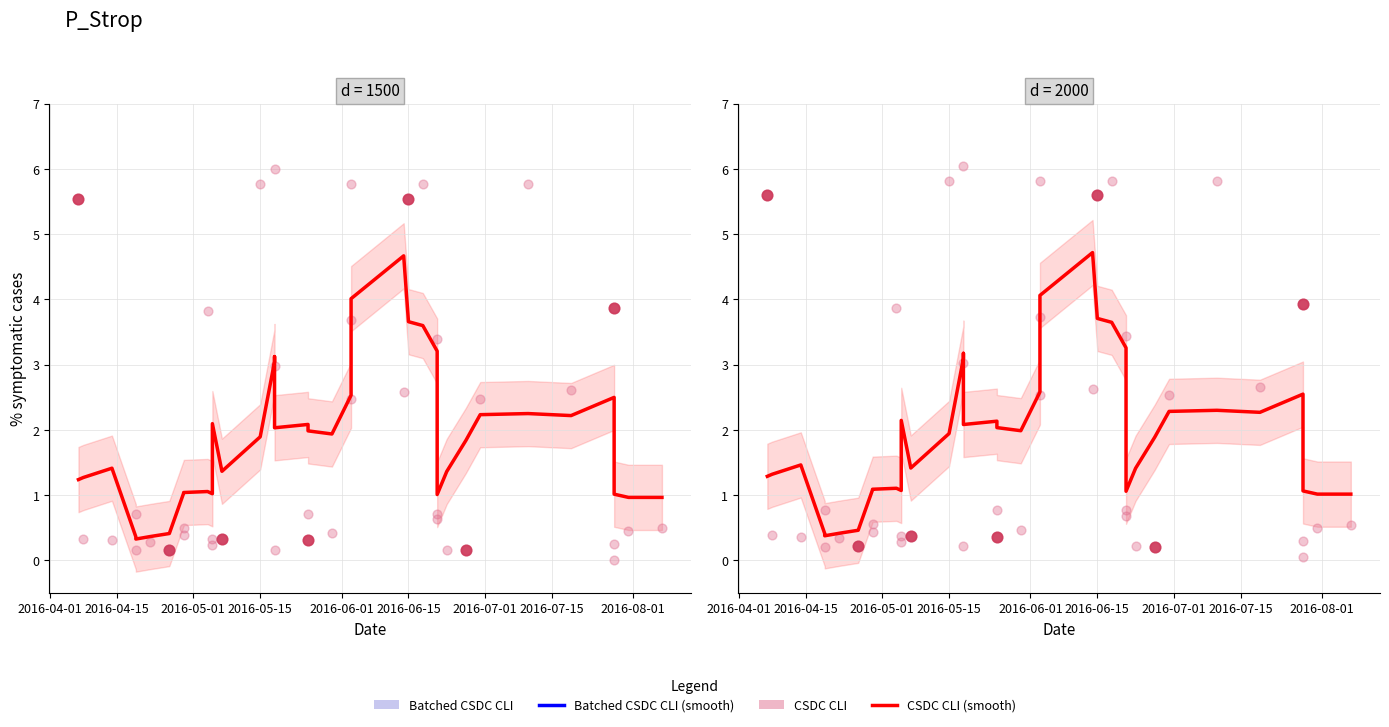

What are all the series names shown in the legend?

CSDC CLI (smooth), Batched CSDC CLI (smooth), CSDC CLI, Batched CSDC CLI